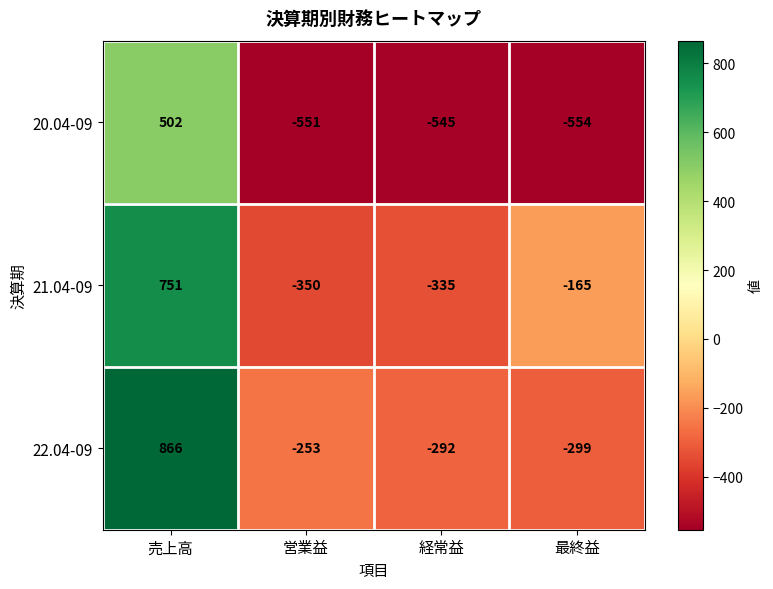

Is it true that 20.04-09 equals -369 at 経常益?

False